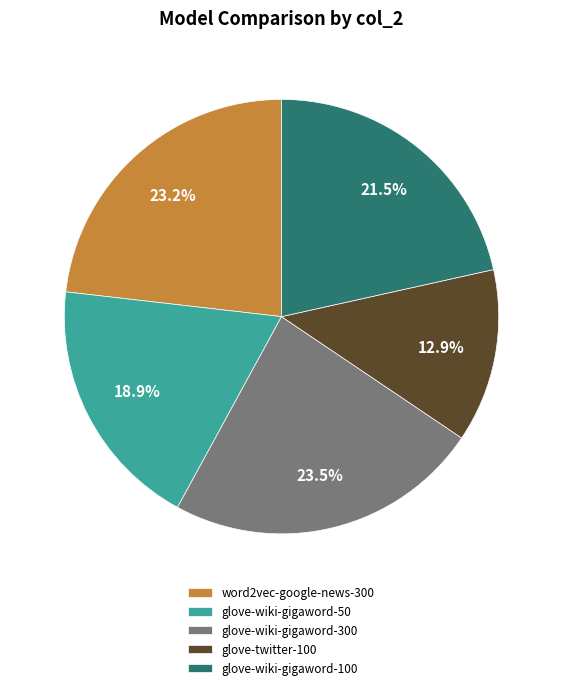

Approximately how many times larger is the value at glove-twitter-100 compared to word2vec-google-news-300?

0.6